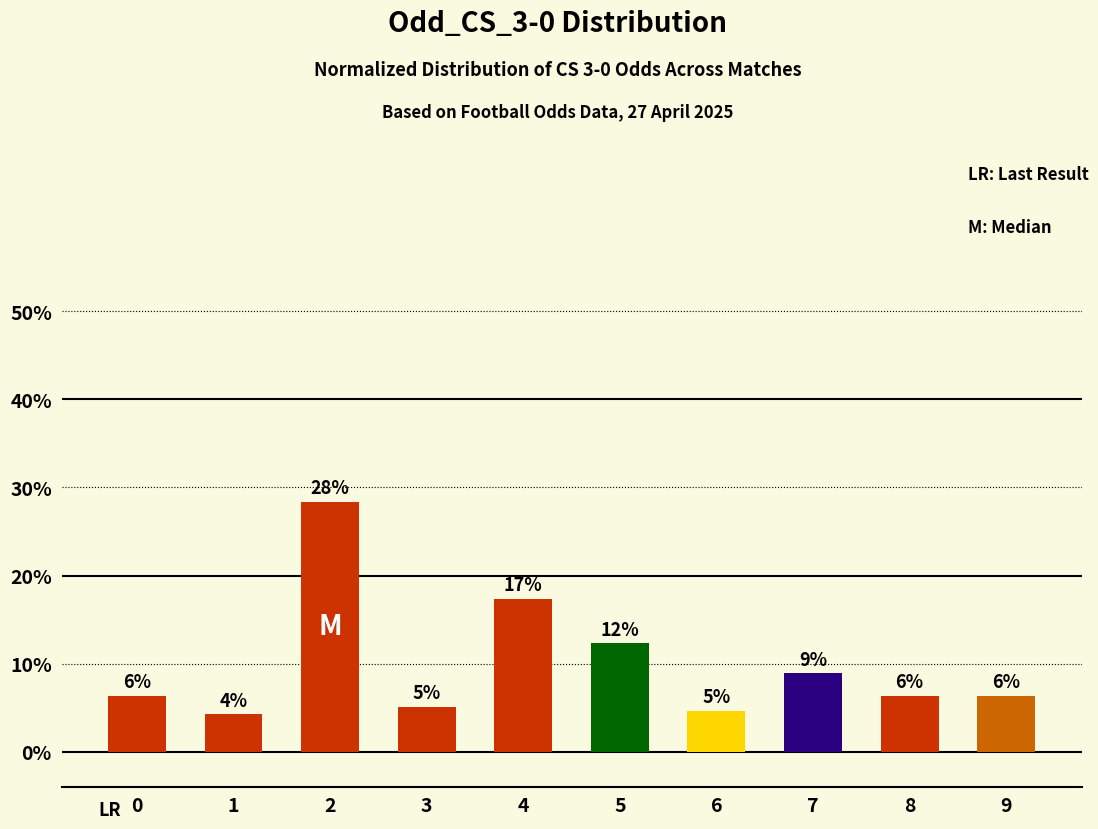

List the labels in order of value, largest first.

2, 4, 5, 7, 0, 8, 9, 3, 6, 1